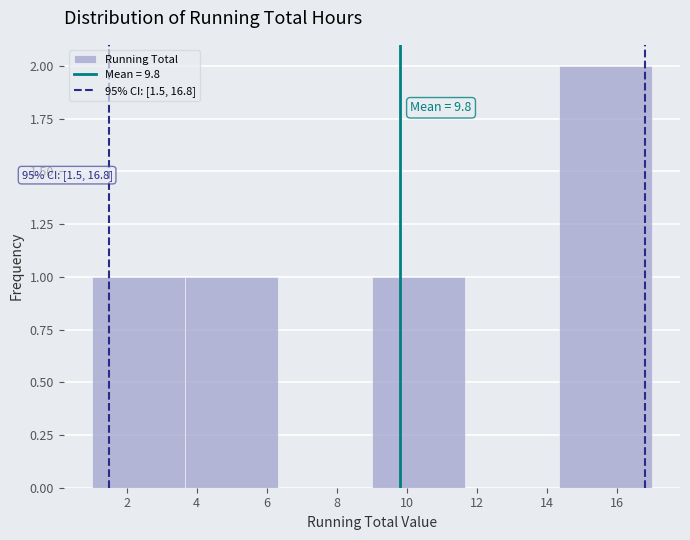

Over which range of the x-axis is the bar tallest?

14.4 to 17.0